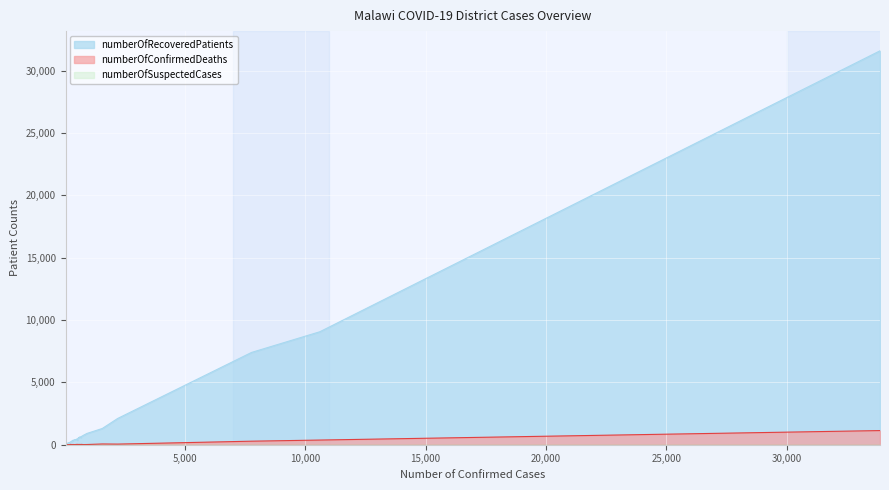

How many distinct data groups are displayed?

3